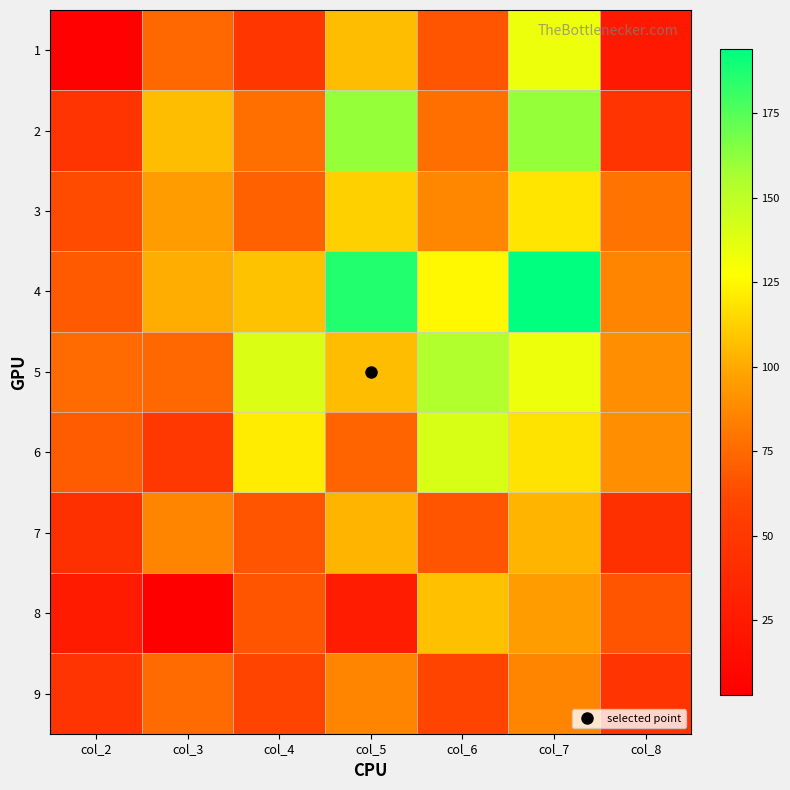

Count the number of categories in the chart.

7